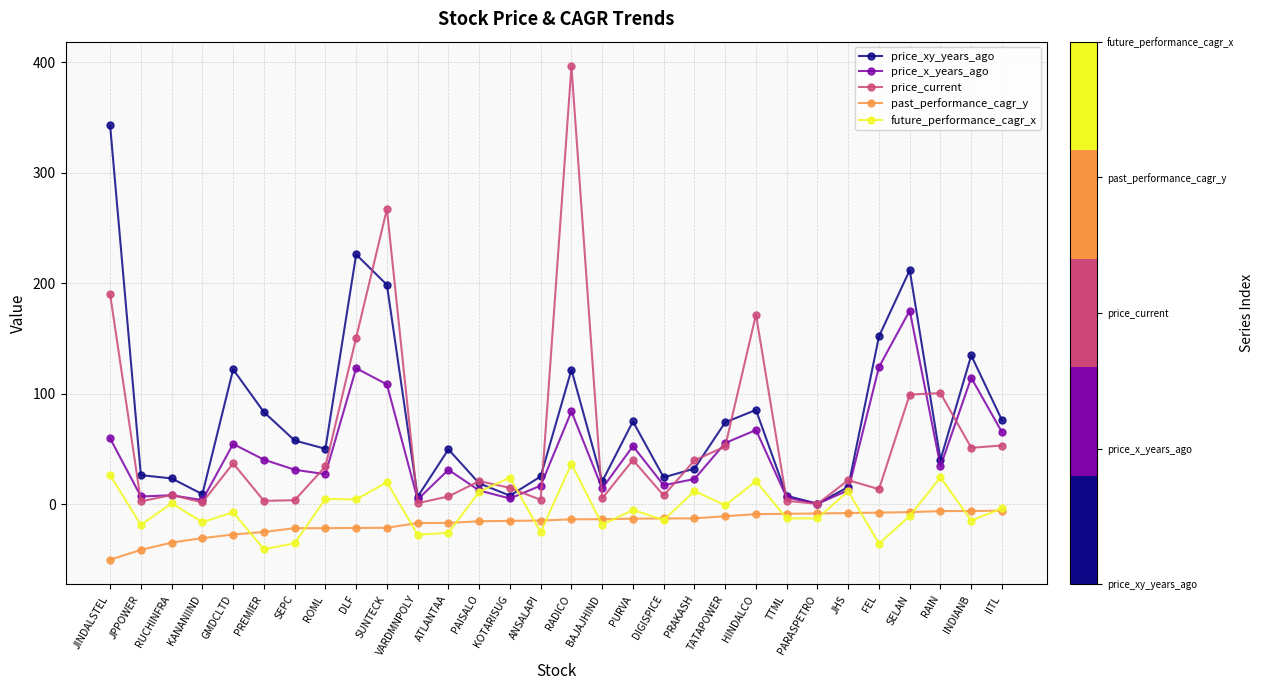

Which series has the largest total across all categories?

price_xy_years_ago